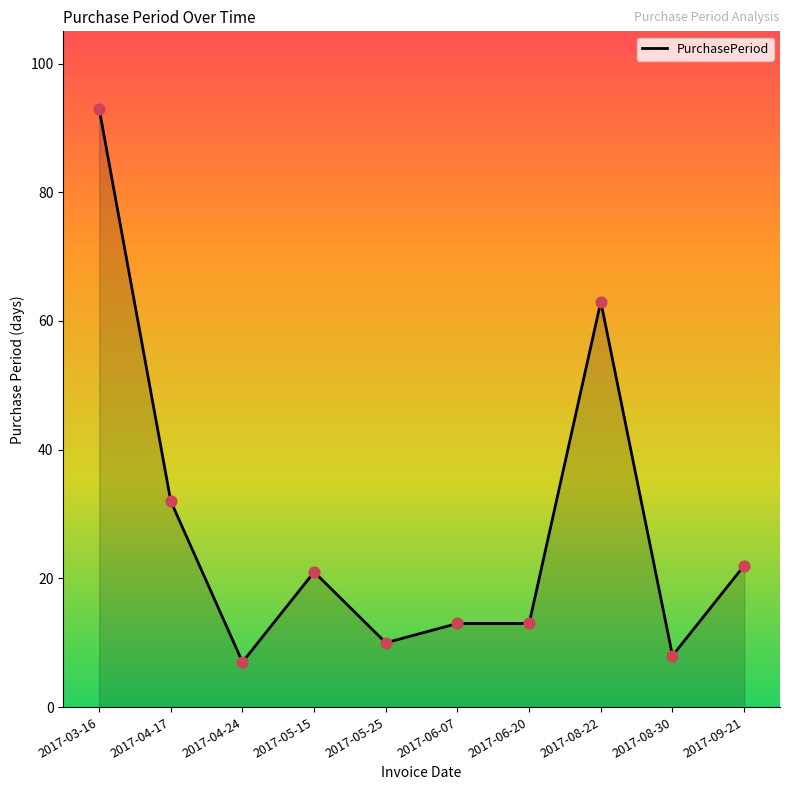

Between 2017-06-20 and 2017-03-16, which is larger?

2017-03-16